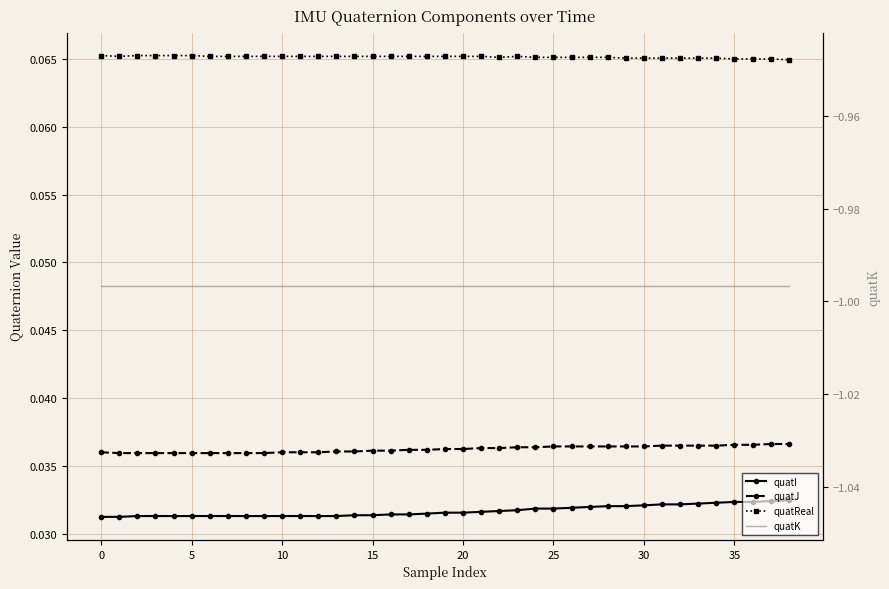

The value of quatI at 29 is 0.0. True or false?

False